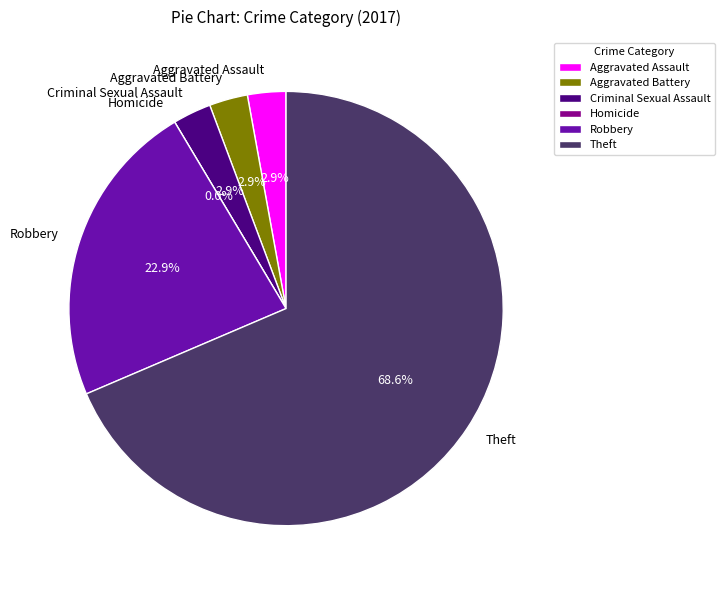

True or false: Aggravated Battery accounts for 3% of the total.

True